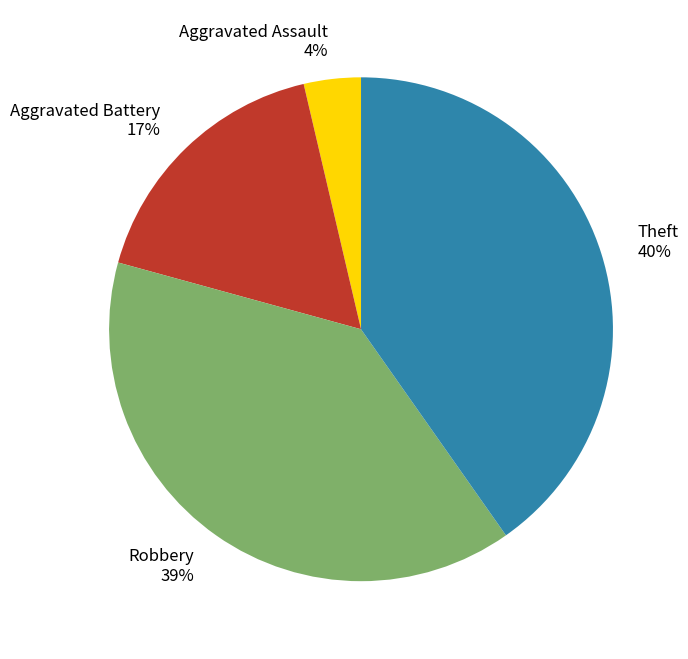

Which has a higher value, Aggravated Battery or Robbery?

Robbery